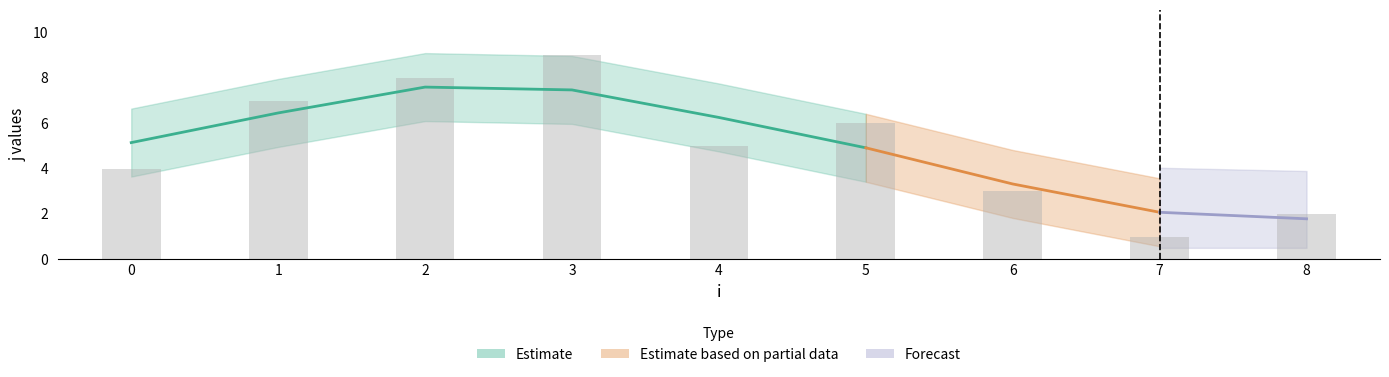

Approximately how many times larger is the value at 7 compared to 2?

0.1